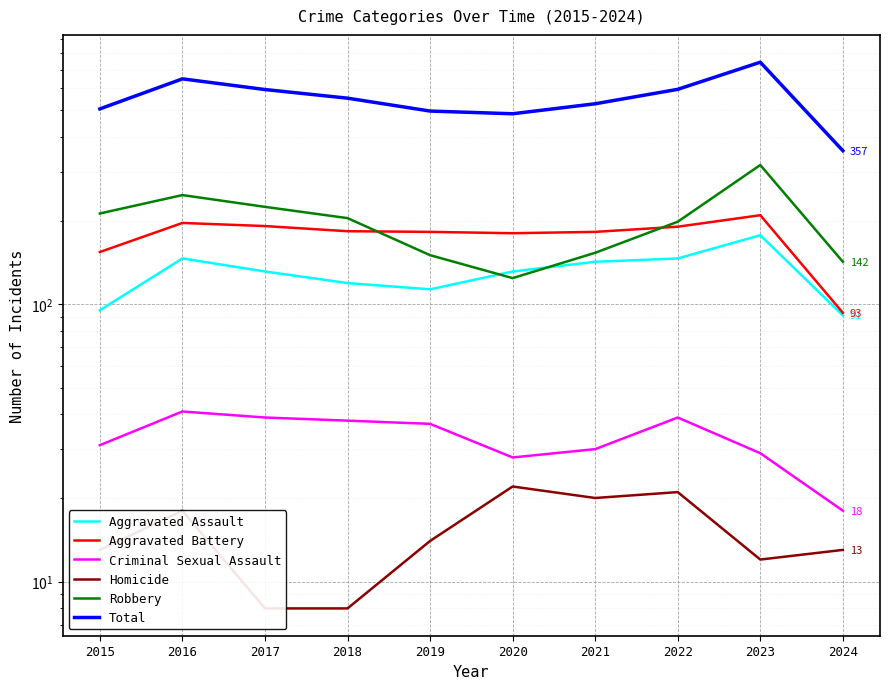

What is the approximate value of Total at 2019, to the nearest 5?

495